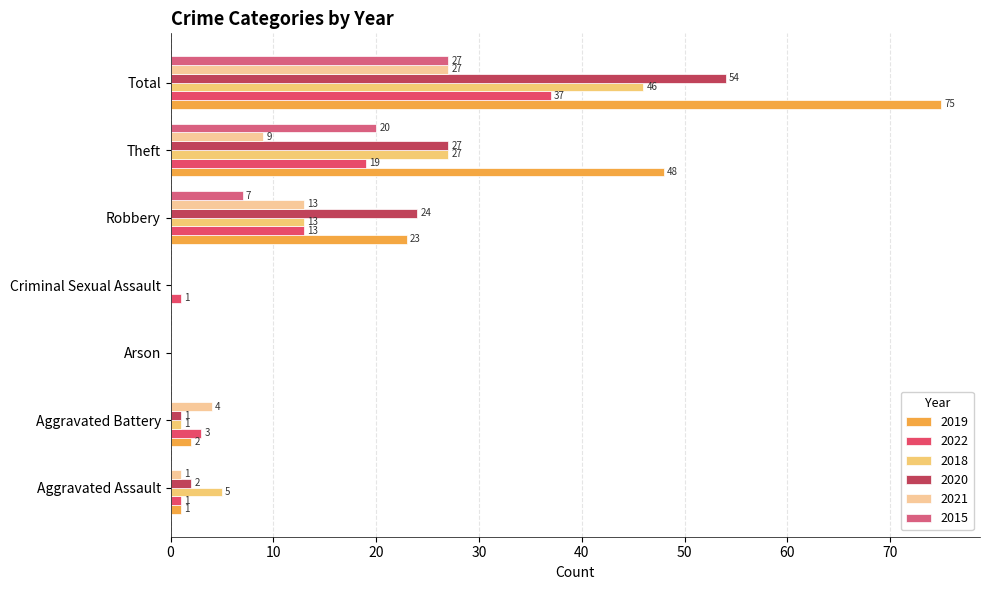

The 2019 series shows 102 at Total. True or false?

False